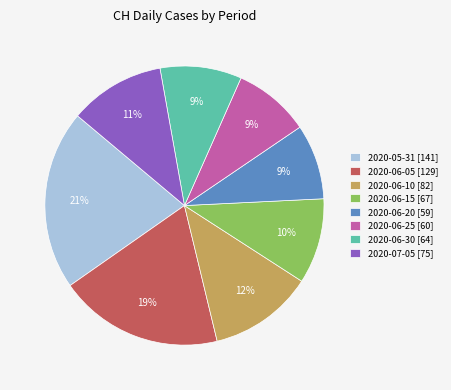

Which has a higher value, 2020-06-30 [64] or 2020-05-31 [141]?

2020-05-31 [141]